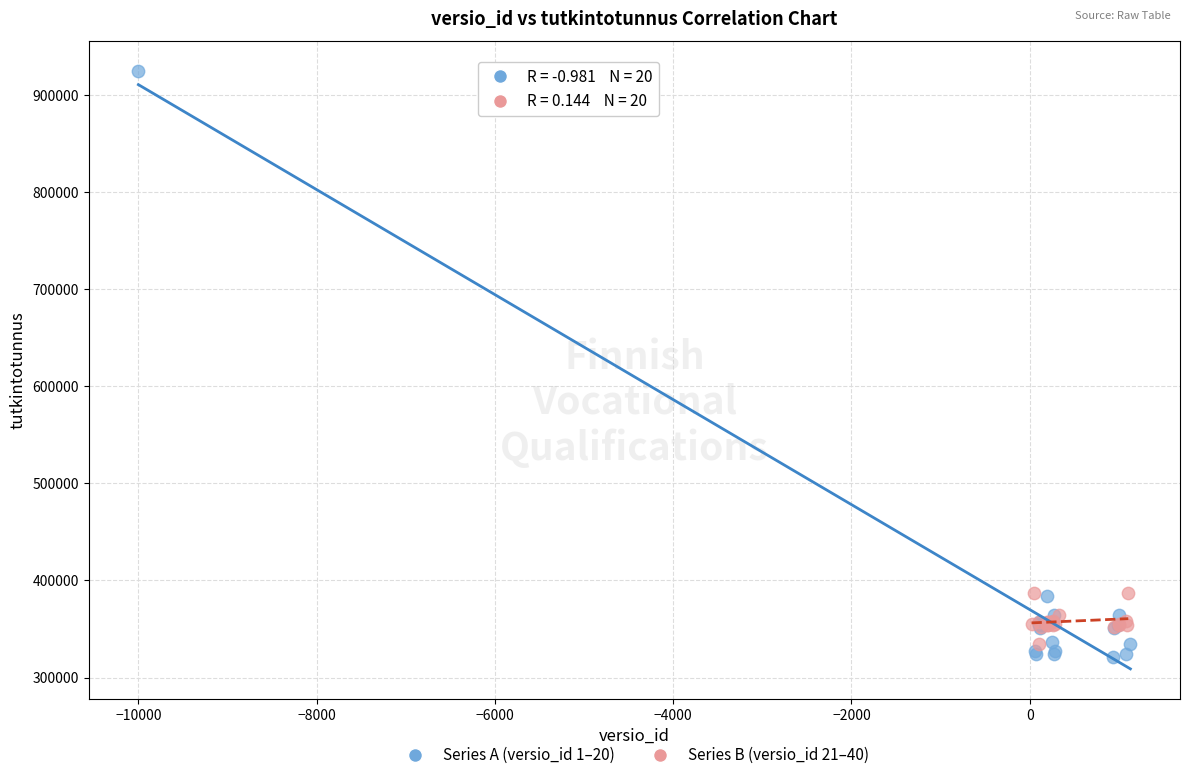

Which series contains the highest Y value?

Series A (versio_id 1–20)